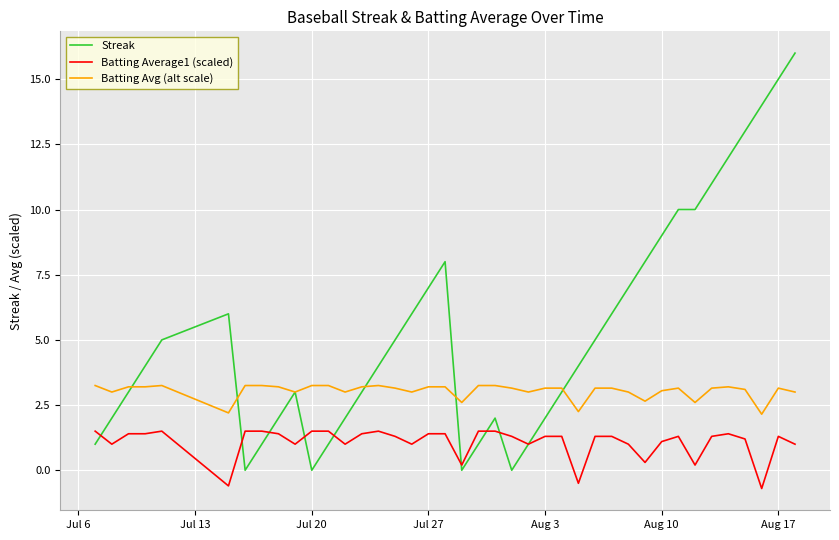

Which series has the widest spread of values?

Streak